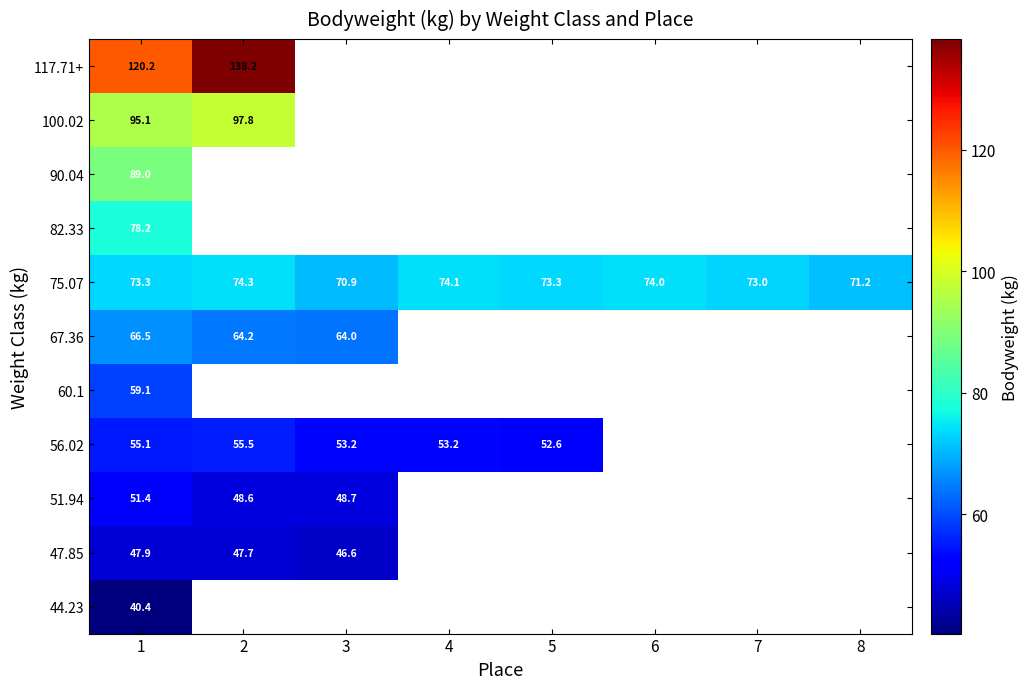

The 51.94 series shows 48.6 at 2. True or false?

True